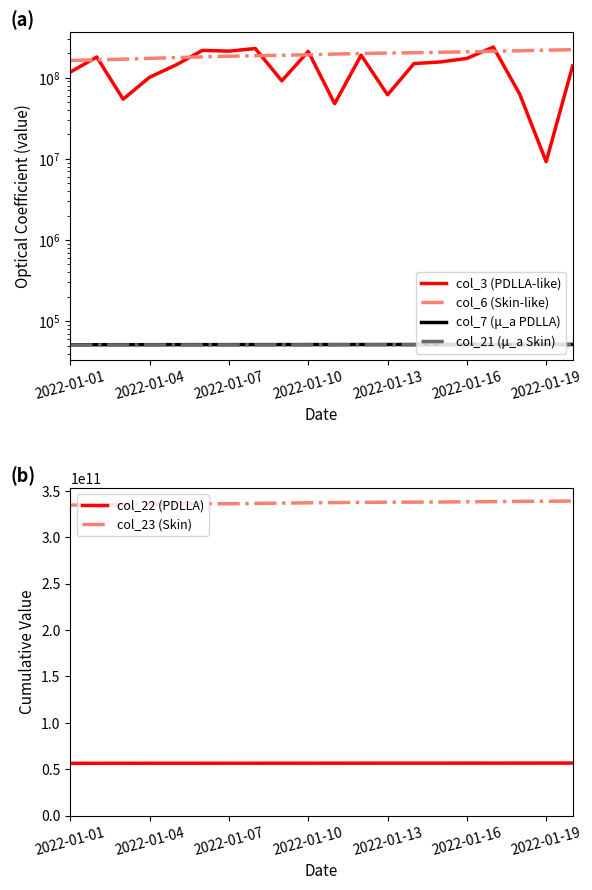

Reading left to right, extract all data points from this chart.

col_3 (PDLLA-like): 117154024	179334104	54238952	101133264	143409832	216870232	211979880	228425272	91423664	210378816	47742104	189309224	61453176	148996608	156062632	172441296	238262184	62554592	9224480	138868520
col_6 (Skin-like): 162855441	165696469	168860803	172545006	176667820	180158210	183547298	186137044	188626087	191325601	195117885	198154892	200923215	202588252	205382914	208256179	210968831	214296671	218063817	221010347
col_7 (μ_a PDLLA): 51343	51367	51391	51414	51438	51462	51486	51509	51533	51557	51580	51604	51628	51652	51675	51699	51723	51747	51770	51794
col_21 (μ_a Skin): 50996	51020	51044	51068	51092	51115	51139	51163	51186	51210	51234	51258	51281	51305	51329	51353	51376	51400	51424	51448
col_22 (PDLLA): 56421807552	56441286552	56460488928	56487483112	56499563272	56506962048	56517255808	56527396936	56540221336	56547702088	56558055112	56568639624	56575878352	56584332232	56598422016	56610004088	56620298640	56636853904	56654404696	56676812952
col_23 (Skin): 334570821024	334826292599	335113375246	335417604732	335694397036	335947444663	336068336450	336362172970	336688908583	337004765211	337280729721	337488174714	337714631439	337757532956	337887304067	338124373894	338326320640	338527919673	338727329171	338892914678